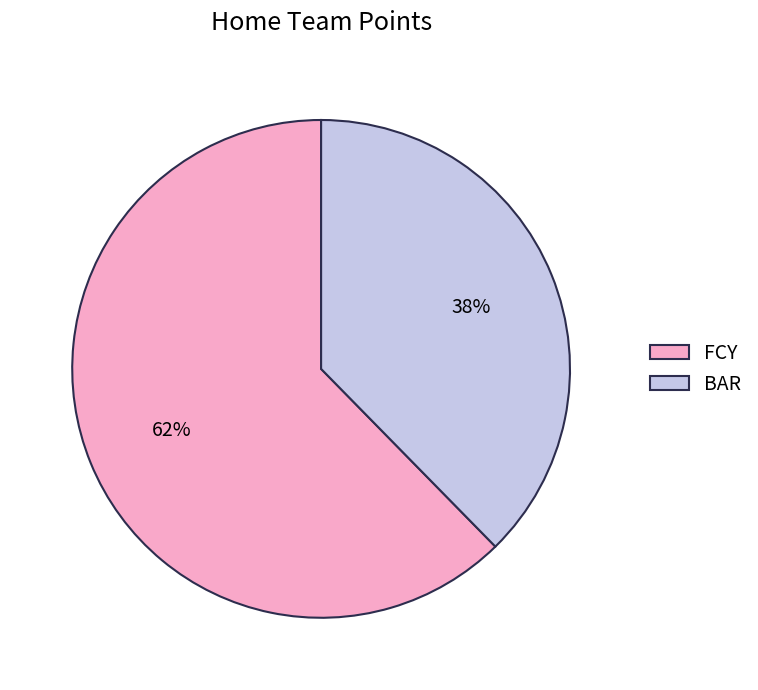

Which slice represents more than half of the pie?

FCY